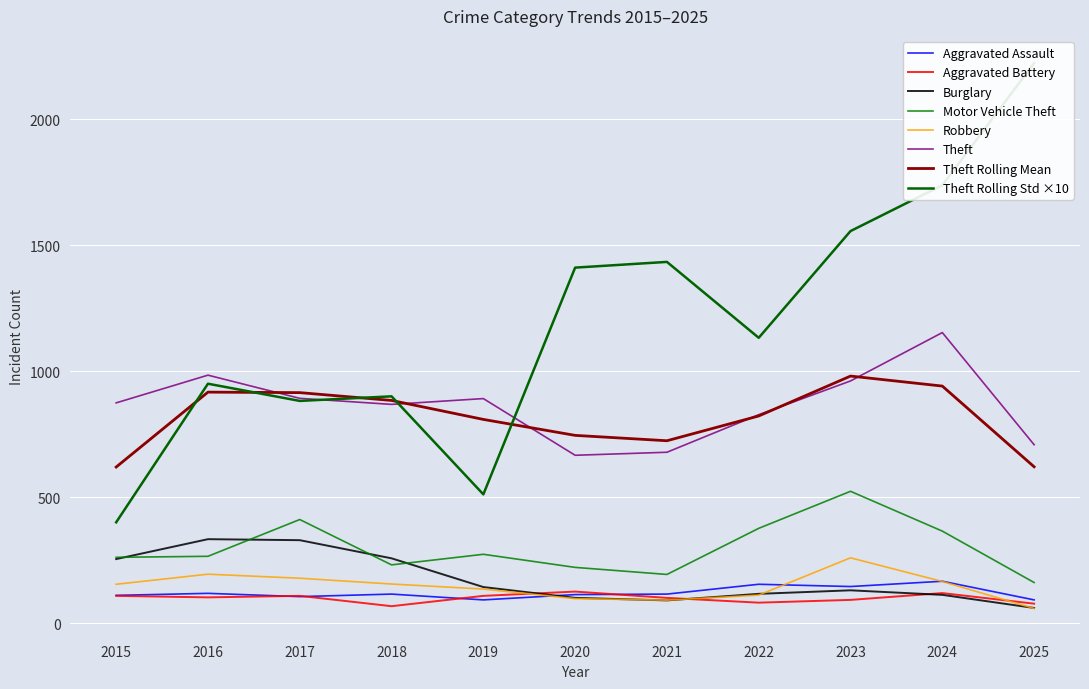

Read the Robbery value at 2025.

58.0